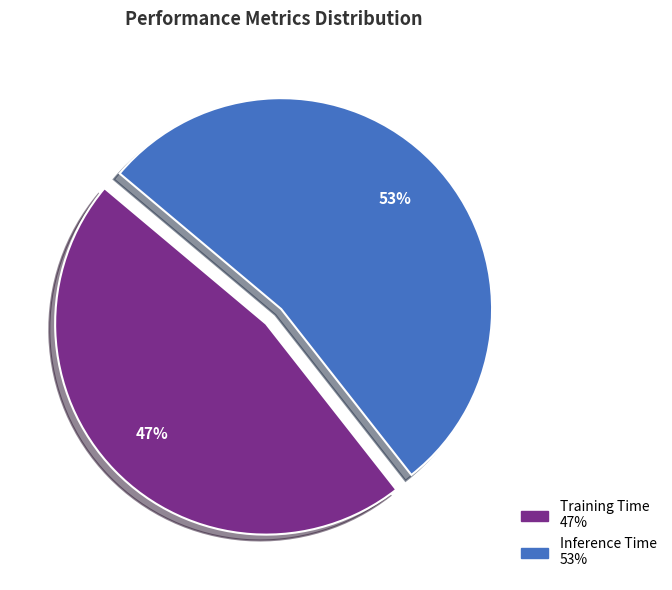

The Training Time slice represents 47% of the pie. True or false?

True